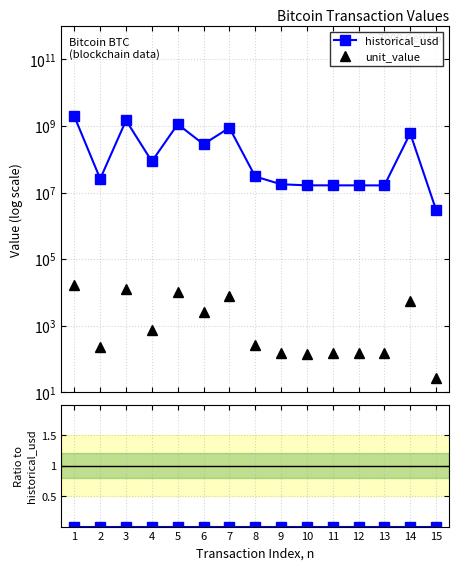

What is the greatest value displayed?

1925590000.0